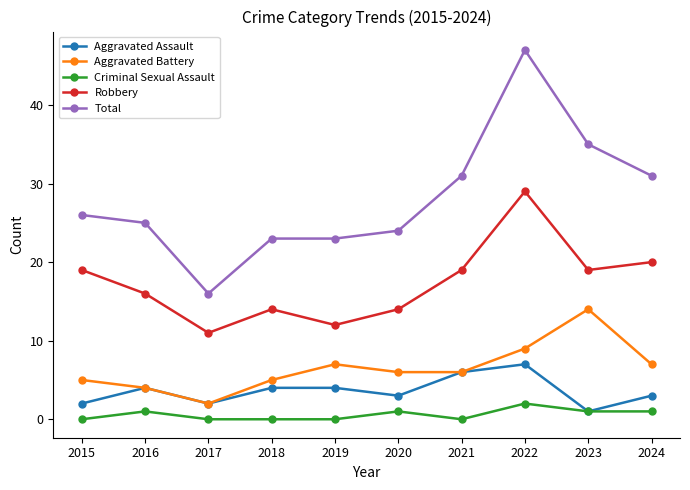

What is the approximate value of Aggravated Battery at 2017?

2